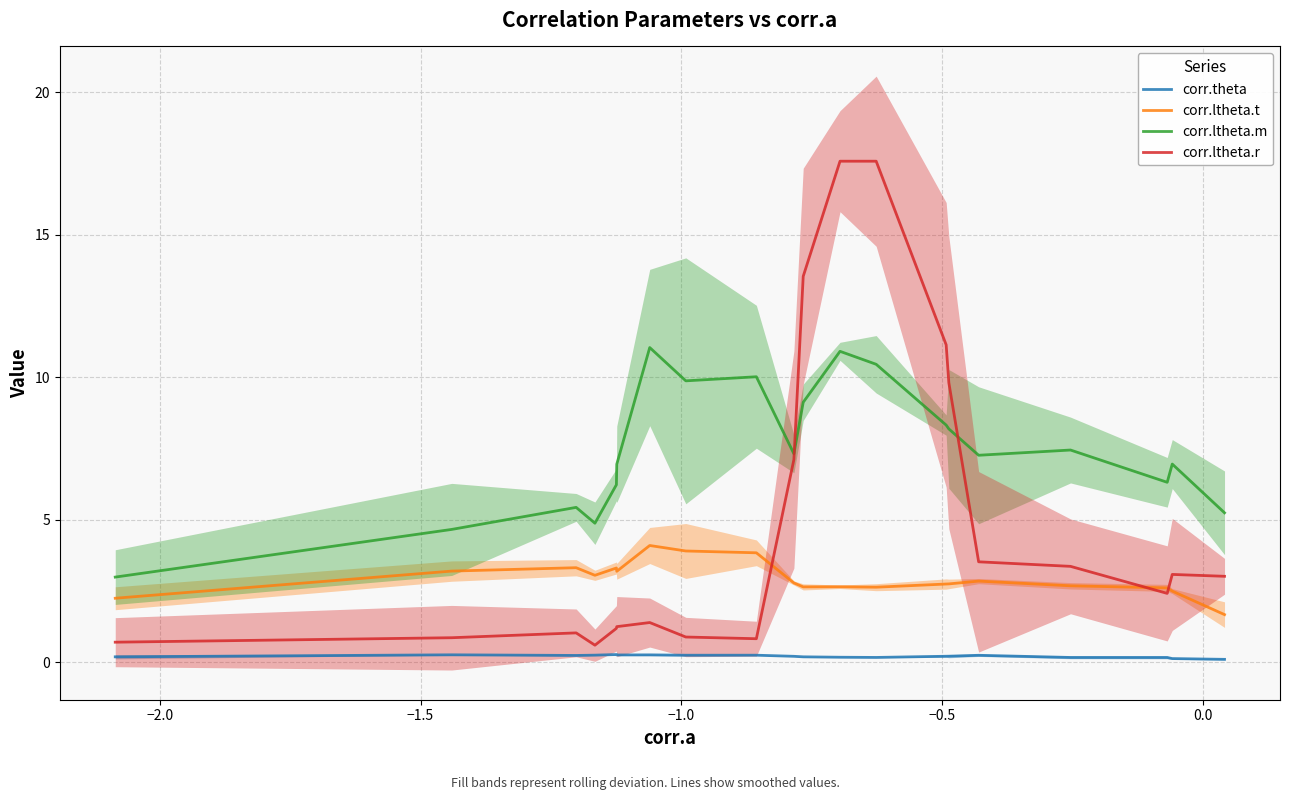

What is the highest value of the corr.ltheta.m series?

11.0